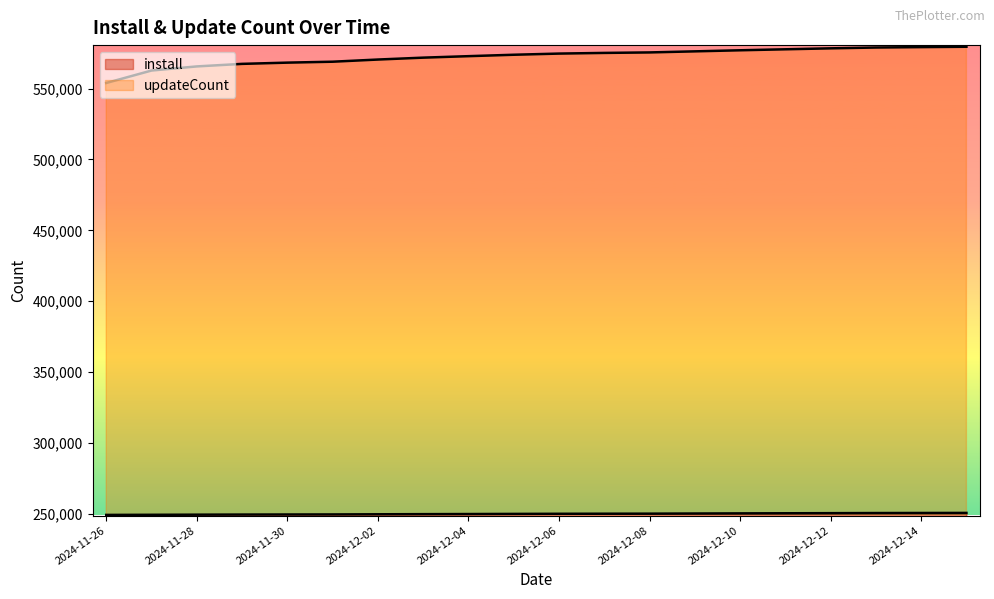

What is the average value of the install series?

249840